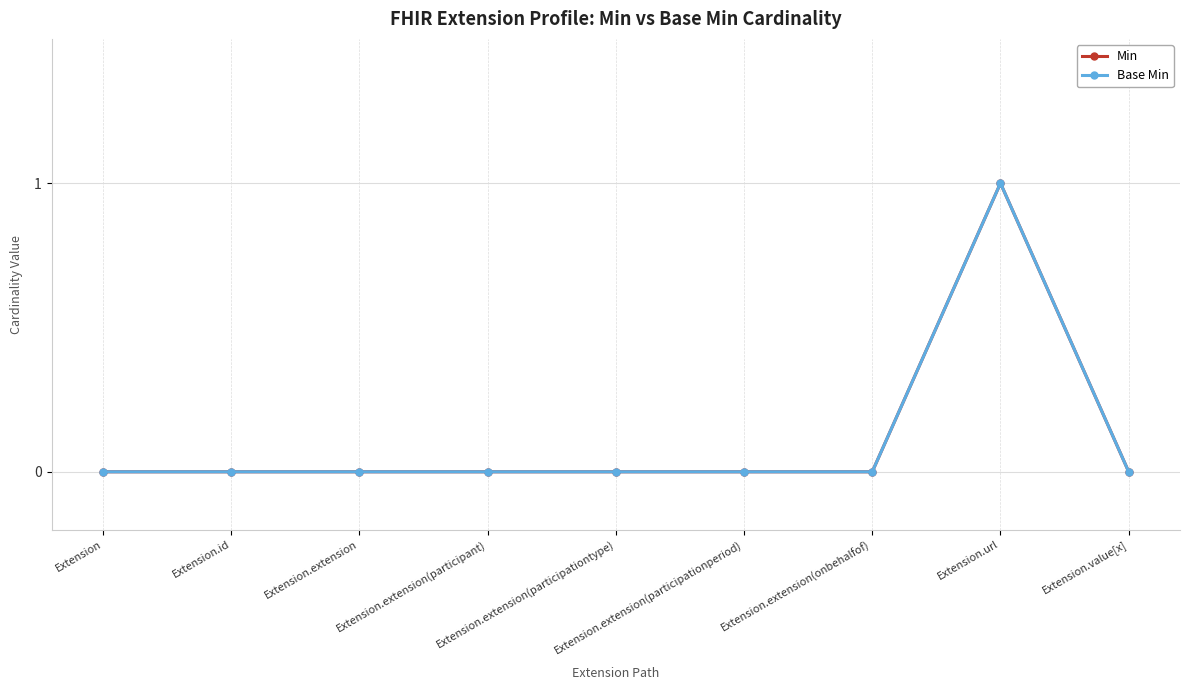

Is this an area chart (filled region under the line)?

No